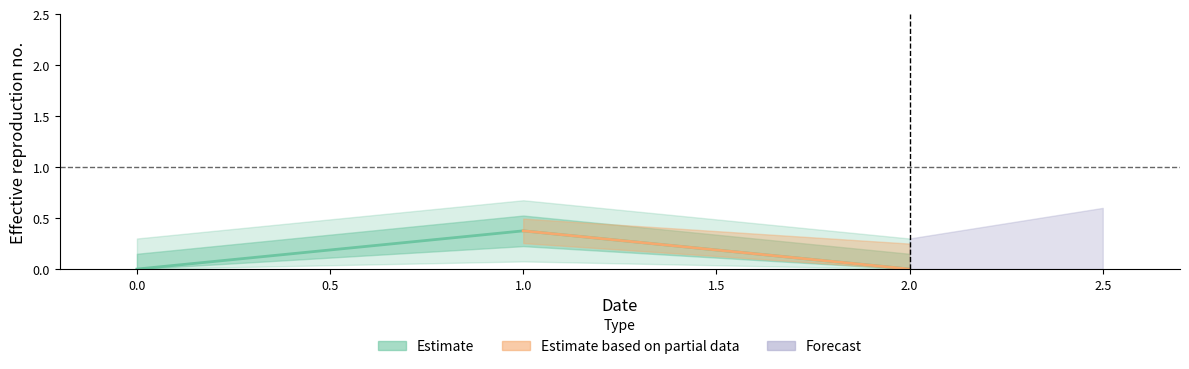

What is the average value?

0.1